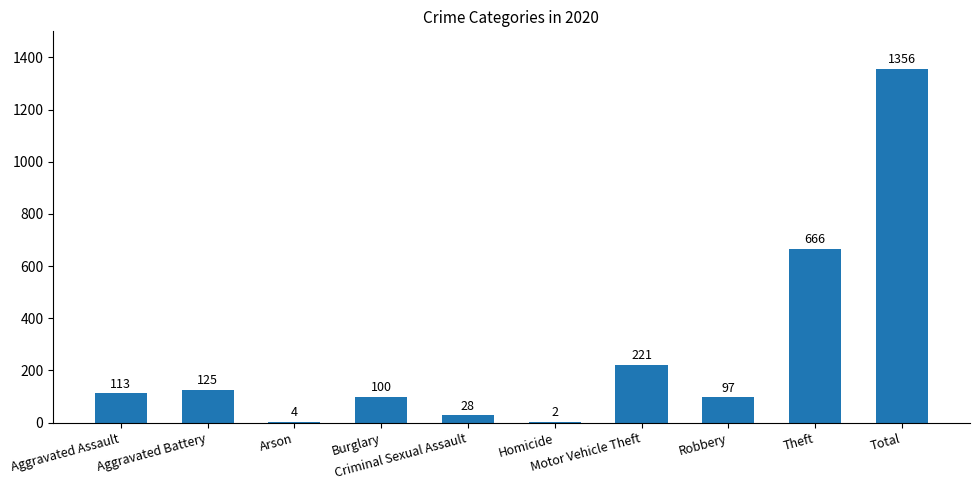

What is the sum of all values?

2712